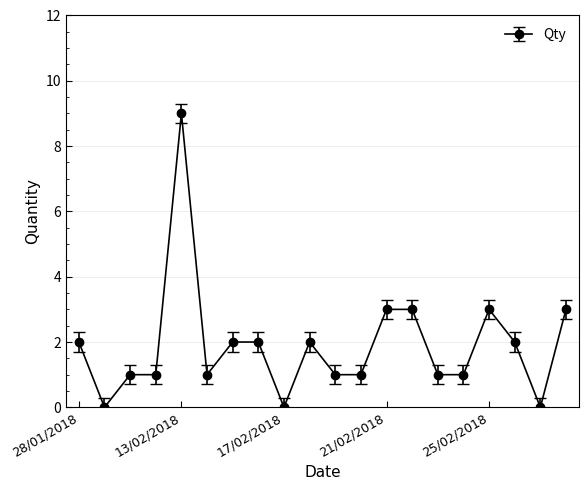

What is the value of the 12th point from the left?

1